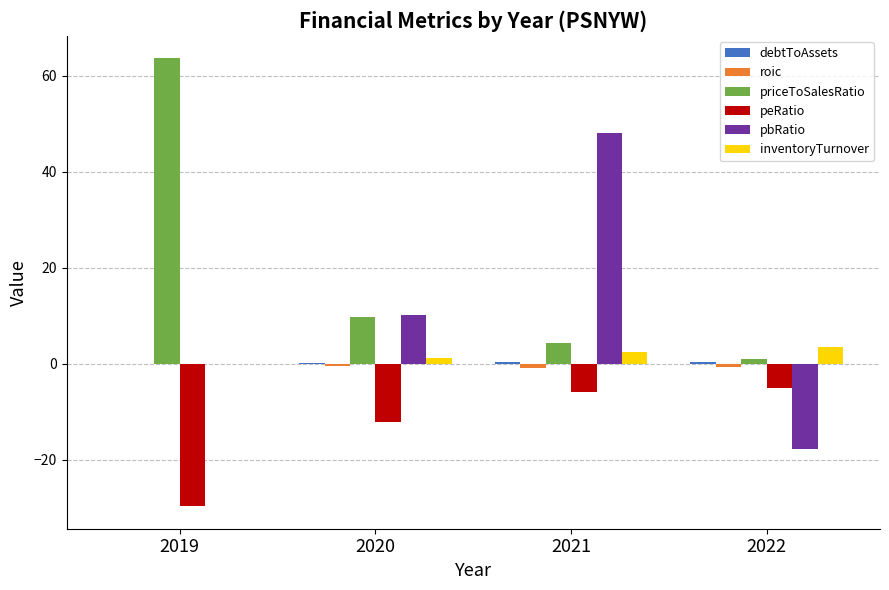

True or false: pbRatio has a value of -17.7 at 2022.

True